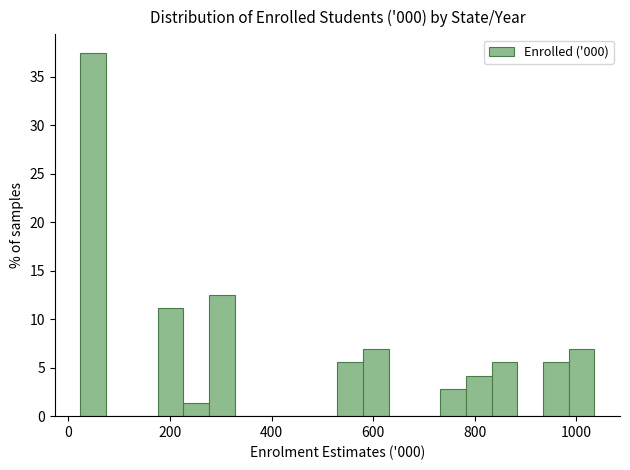

Around what value on the x-axis is the tallest bar? Give the approximate position of its centre, as read against the axis.

40